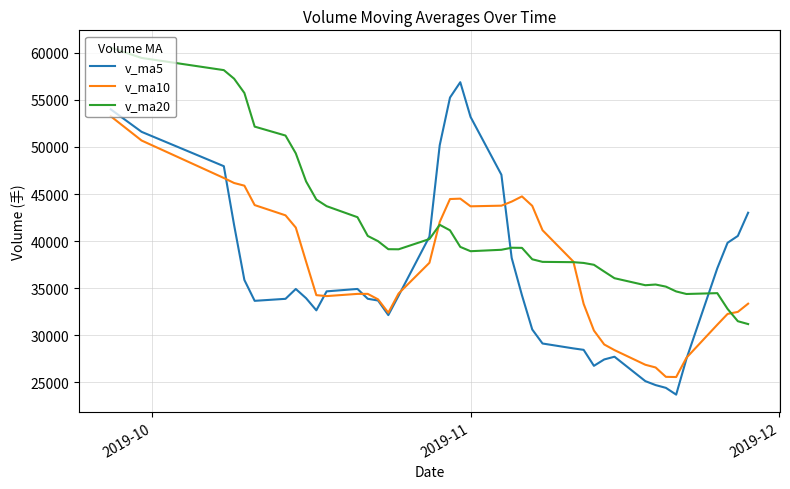

Which series has the largest total across all categories?

v_ma20